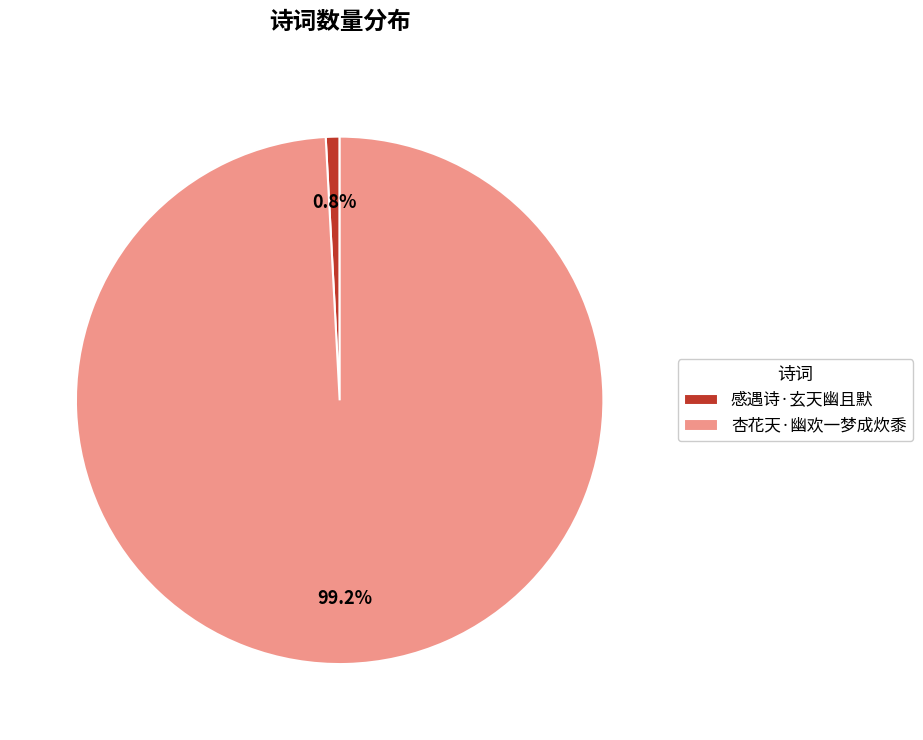

Between 杏花天·幽欢一梦成炊黍 and 感遇诗·玄天幽且默, which is larger?

杏花天·幽欢一梦成炊黍